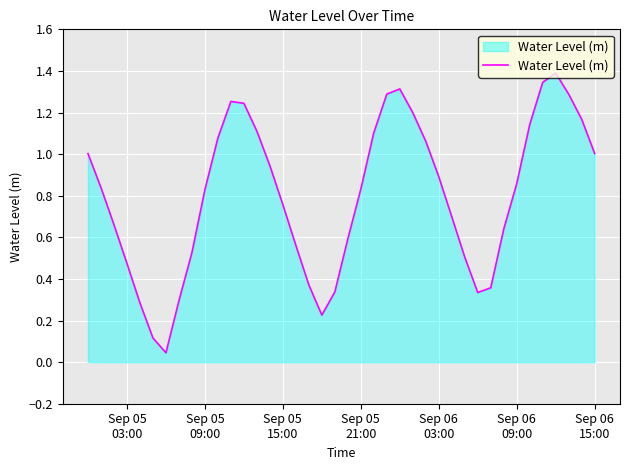

What is the greatest value displayed?

1.4